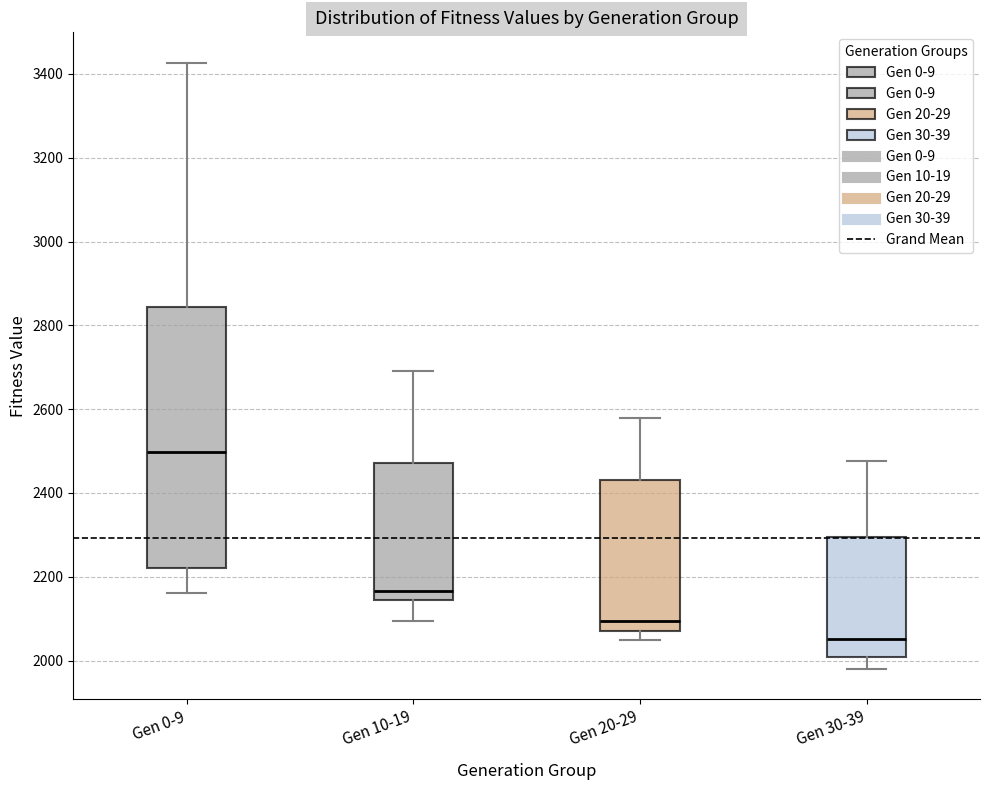

Reading left to right, read every box against the y-axis: the position of its median line, the range the box covers, and the ends of its whiskers. The values are not printed on the chart, so give them approximately, as read against the axis.

Gen 0-9: median 2500, box 2220 to 2840, whiskers 2160 to 3420
Gen 10-19: median 2160, box 2140 to 2480, whiskers 2100 to 2700
Gen 20-29: median 2100, box 2080 to 2440, whiskers 2040 to 2580
Gen 30-39: median 2060, box 2000 to 2300, whiskers 1980 to 2480